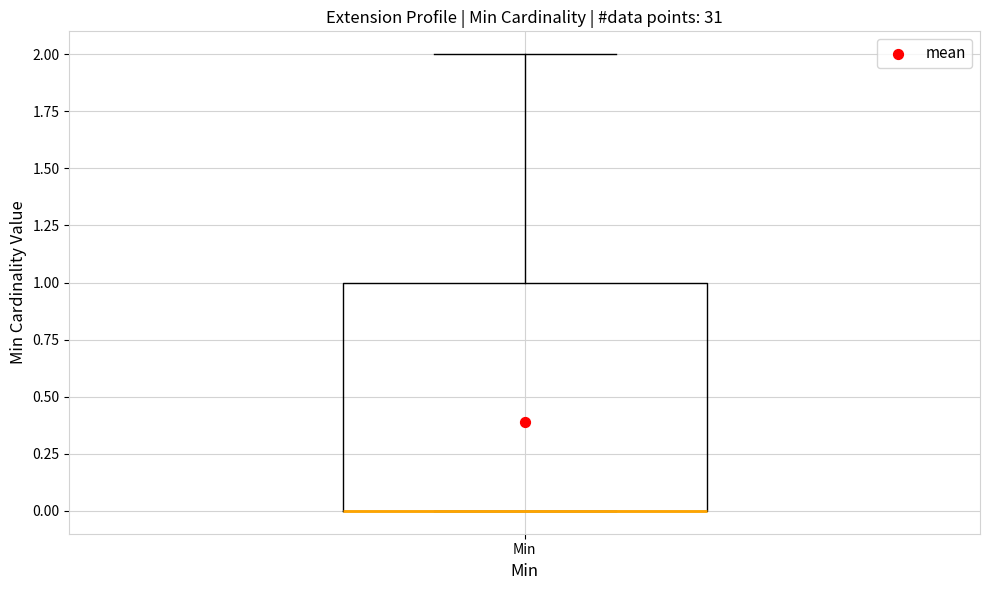

Transcribe this box plot: give where the median line is, the range the box spans, and where the two whiskers end, as read against the y-axis. The values are not printed on the chart, so give them approximately, as read against the axis.

median 0 (drawn on the box's lower edge), box 0 to 1, whiskers 0 to 2